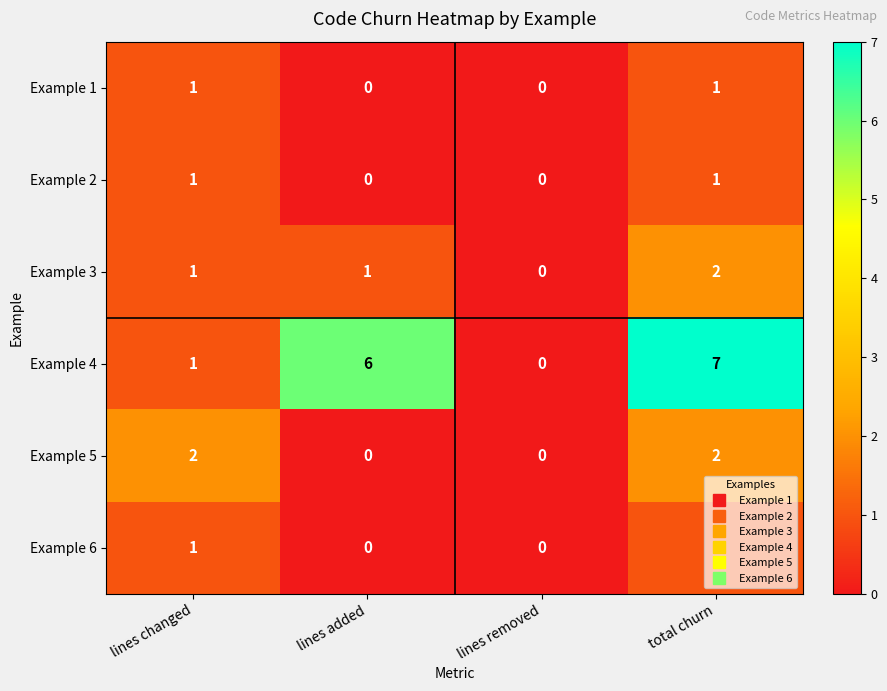

What is the approximate value of Example 4 at total churn?

7